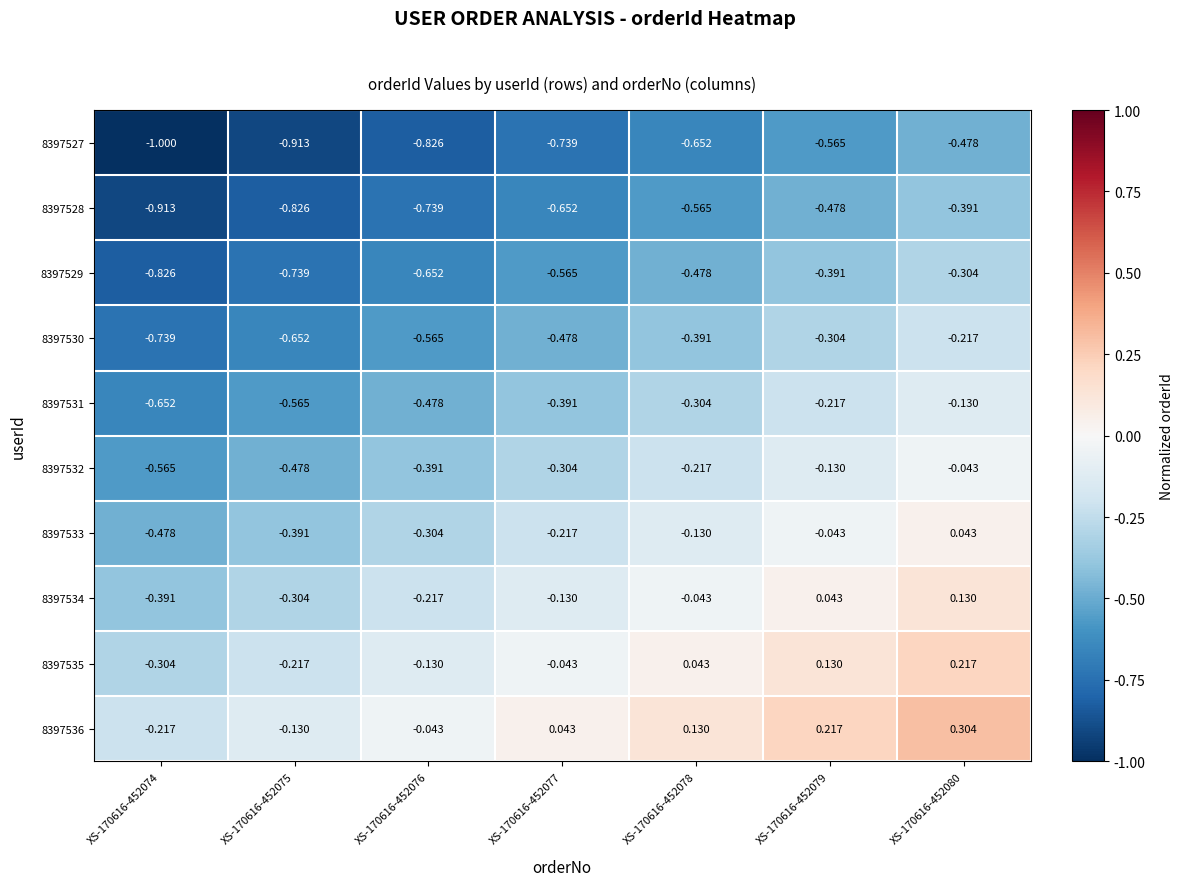

Count the number of categories in the chart.

7